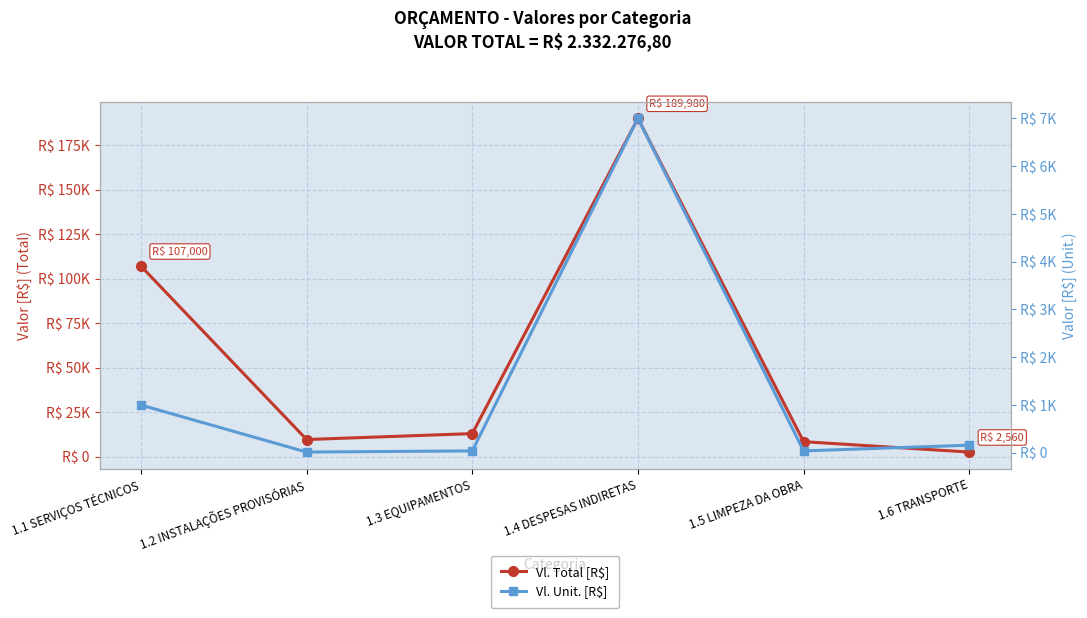

List the series in order of their overall mean, highest first.

Vl. Total [R$], Vl. Unit. [R$]